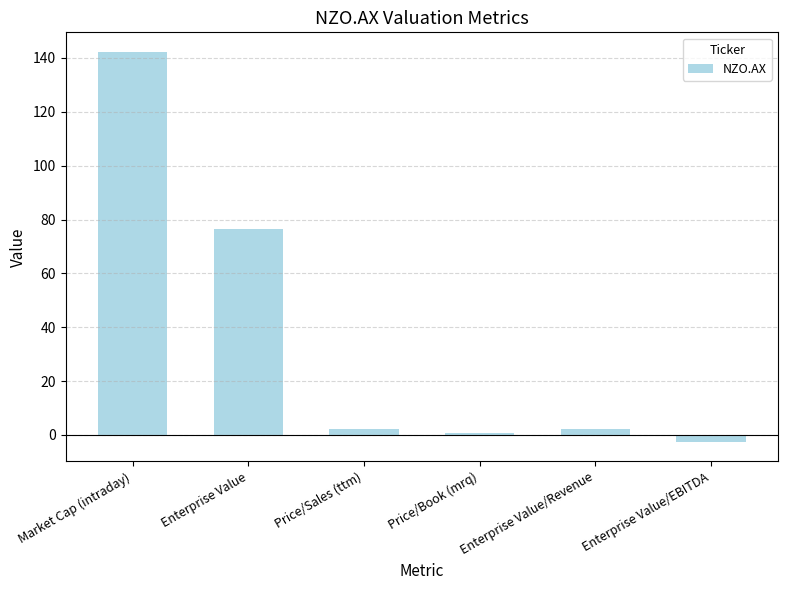

How many distinct data groups are displayed?

1